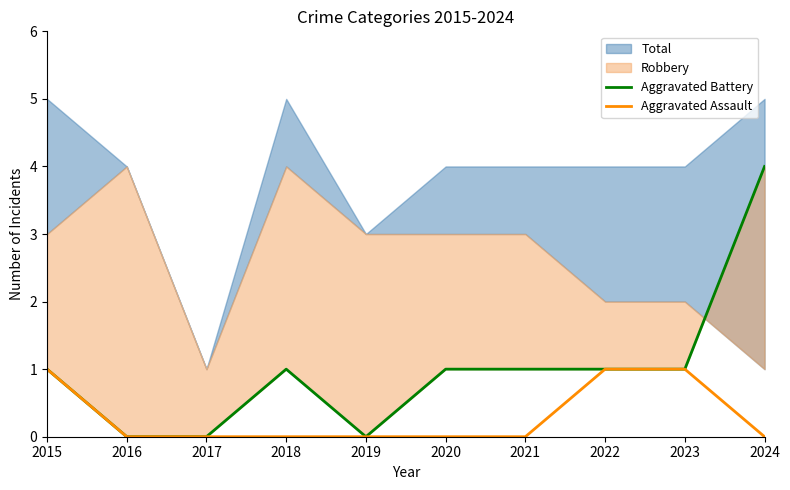

The value of Aggravated Battery at 2020 is 1. True or false?

False